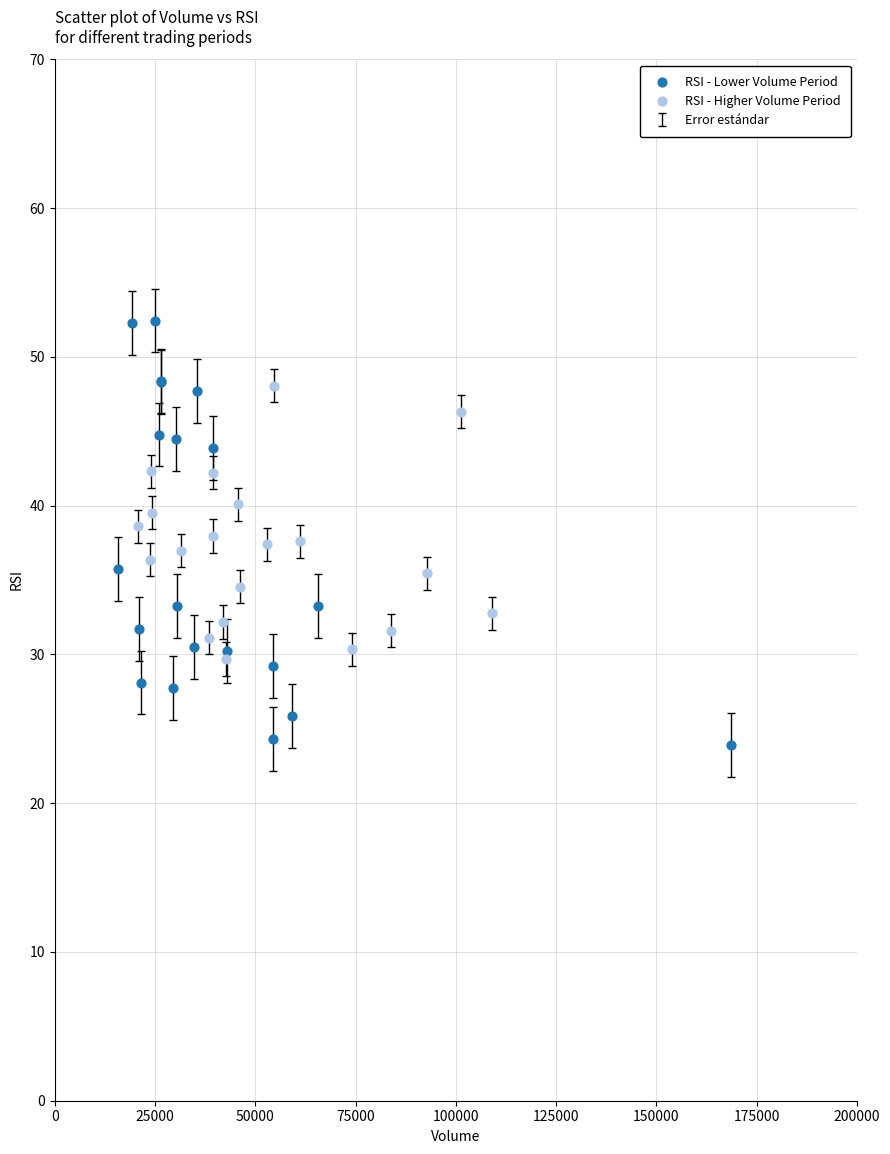

Which series reaches the minimum Y coordinate?

RSI - Lower Volume Period